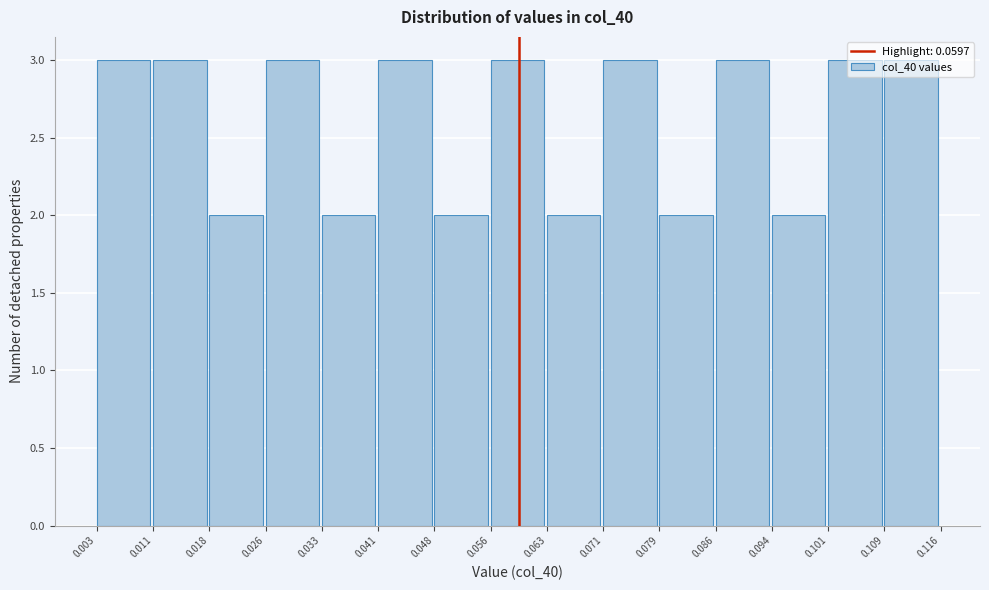

How tall is the bar that spans 0.094 to 0.101 on the x-axis? The values are not printed on the chart, so give them approximately, as read against the axis.

2